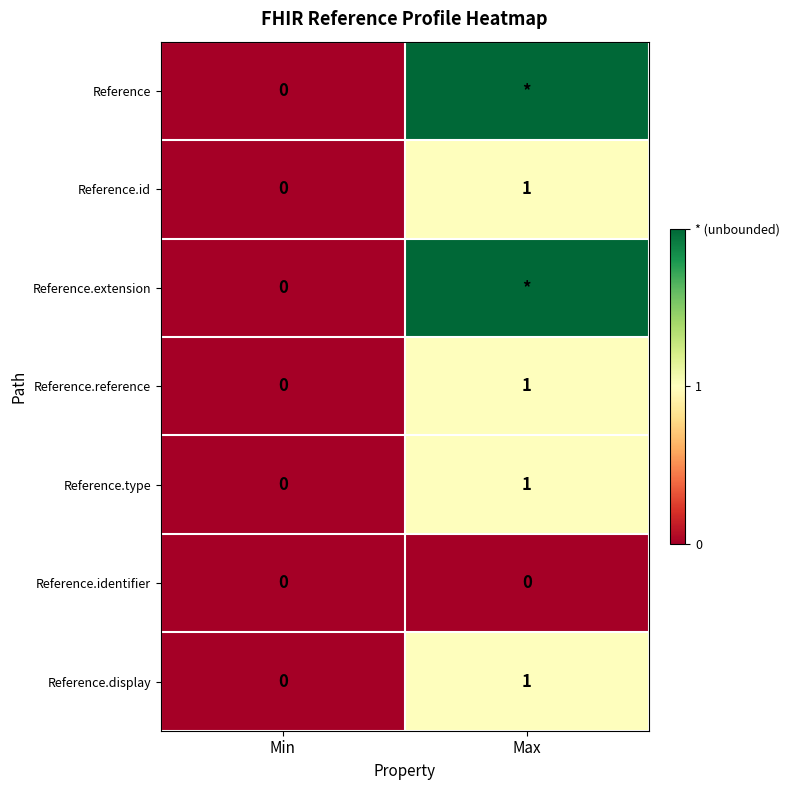

True or false: Reference.display has a value of 0 at Min.

True